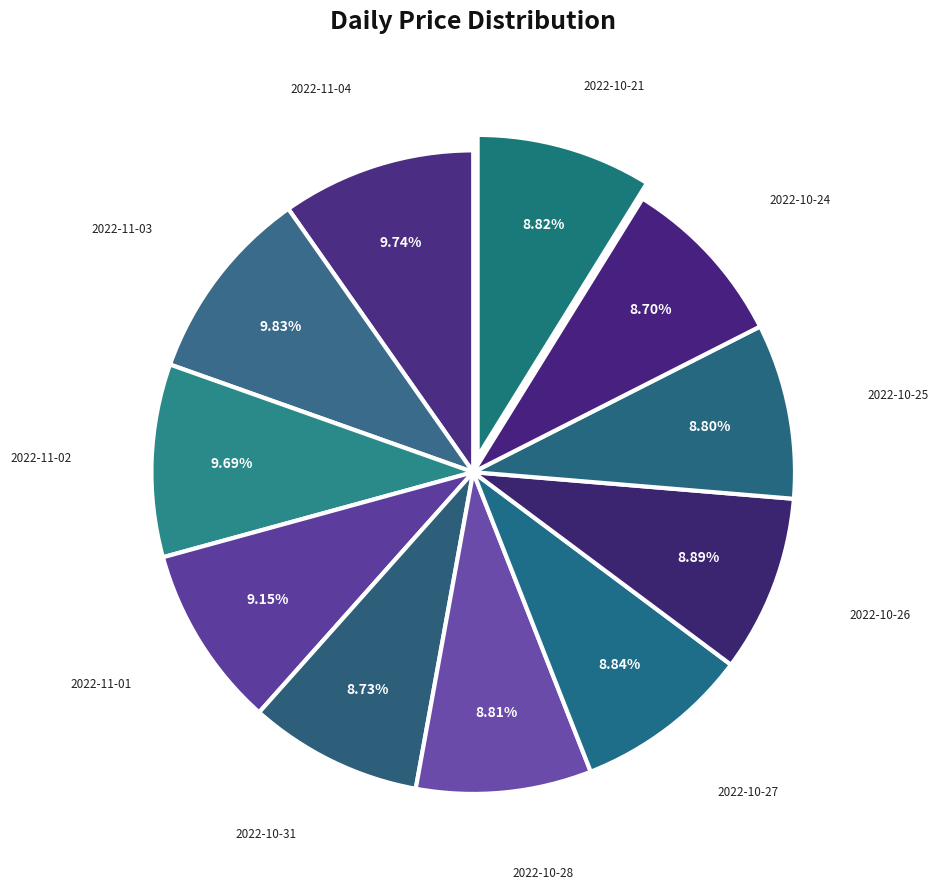

Count the number of slices in the pie.

11